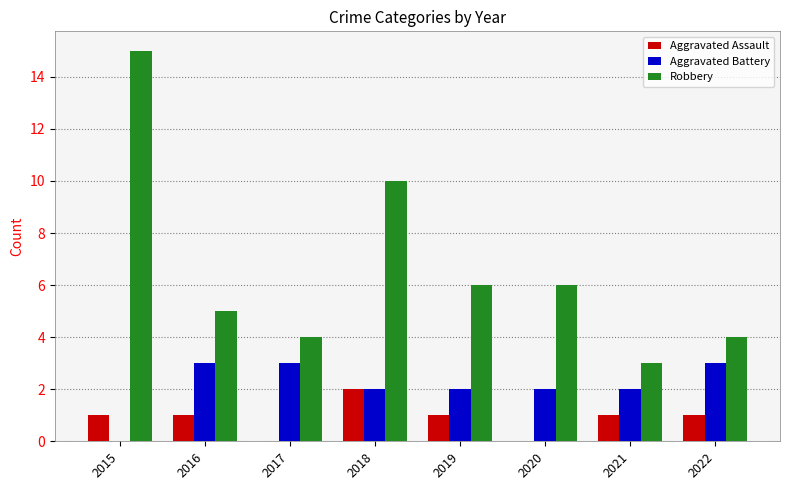

At which category is the sum across all series the highest?

2015